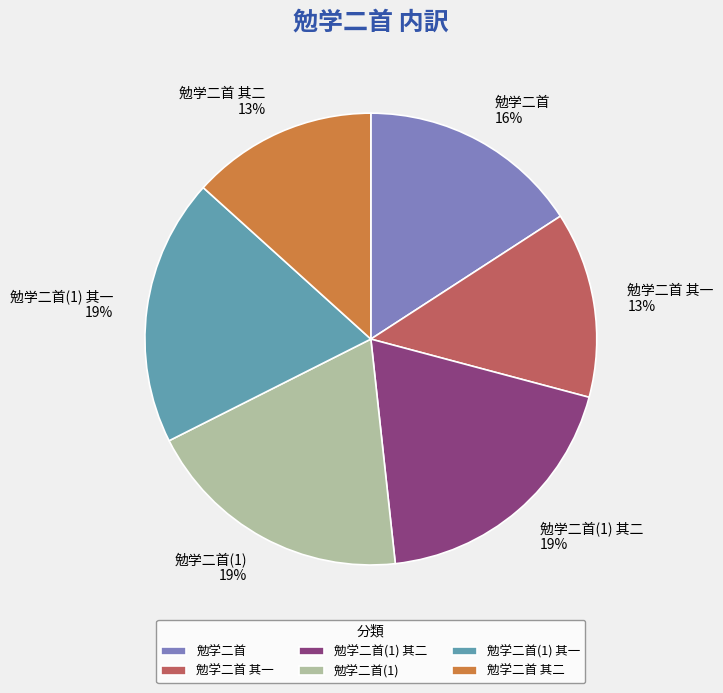

To the nearest percent, what is the difference between the largest and smallest slice percentages?

6%